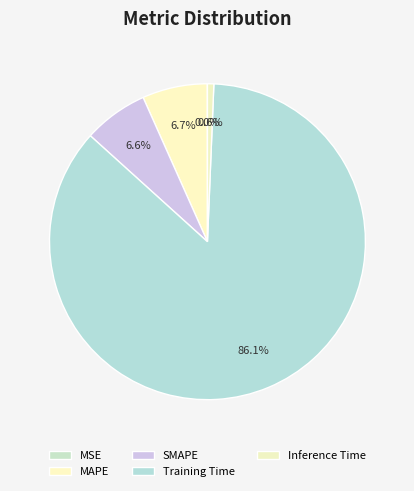

Rank the categories by value from lowest to highest.

MSE, Inference Time, SMAPE, MAPE, Training Time